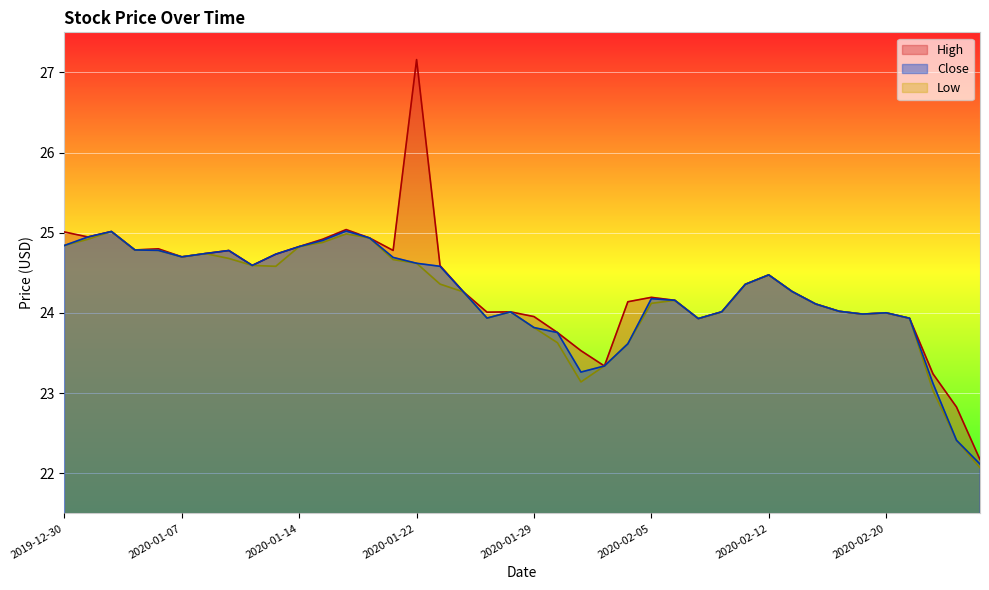

At how many categories does at least one series exceed 24?

30